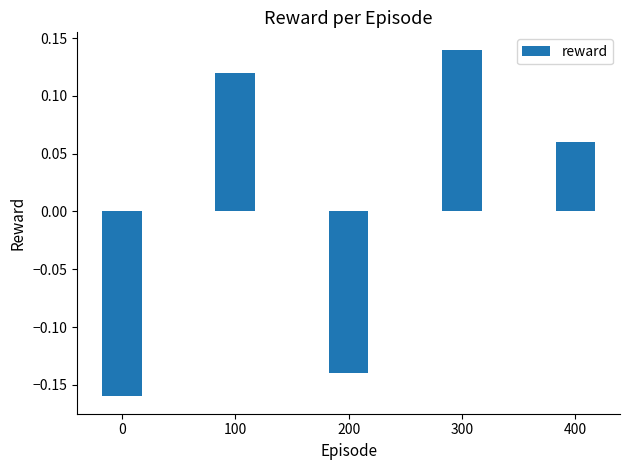

What is the difference between the maximum and minimum values?

0.3